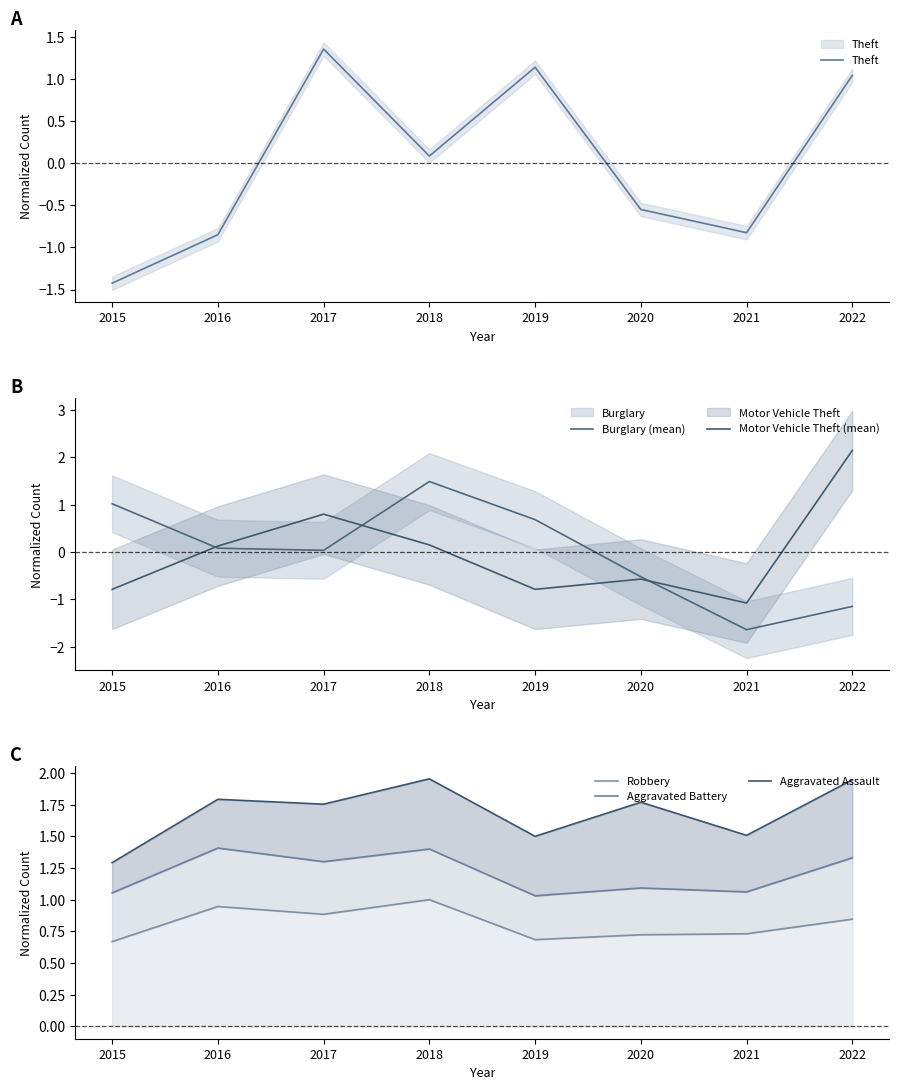

What is the highest value of the Burglary (mean) series?

1.5